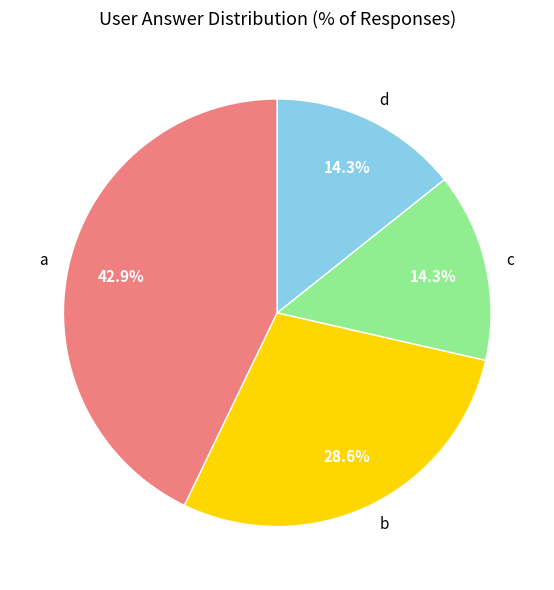

What is the total percentage of b and c?

42.9%